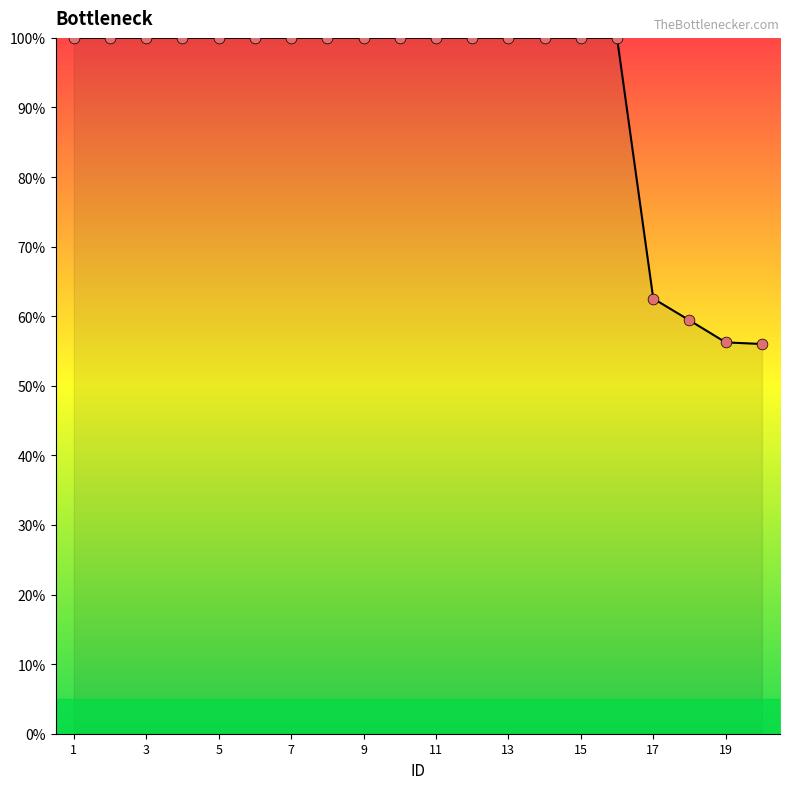

What is the difference between the maximum and minimum values?

44.0